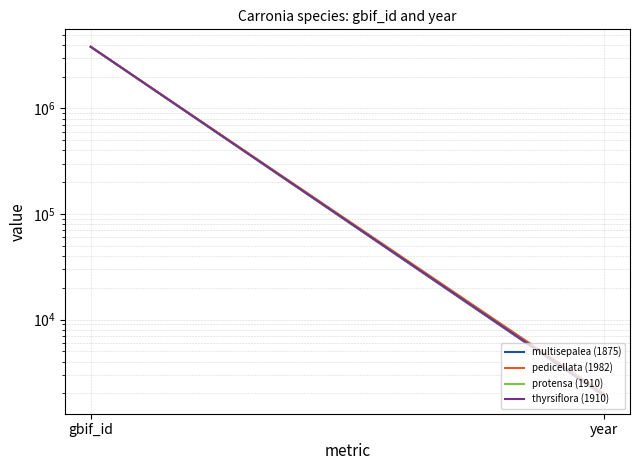

Count the multisepalea (1875) values in the range 1875 to 3829783.

2